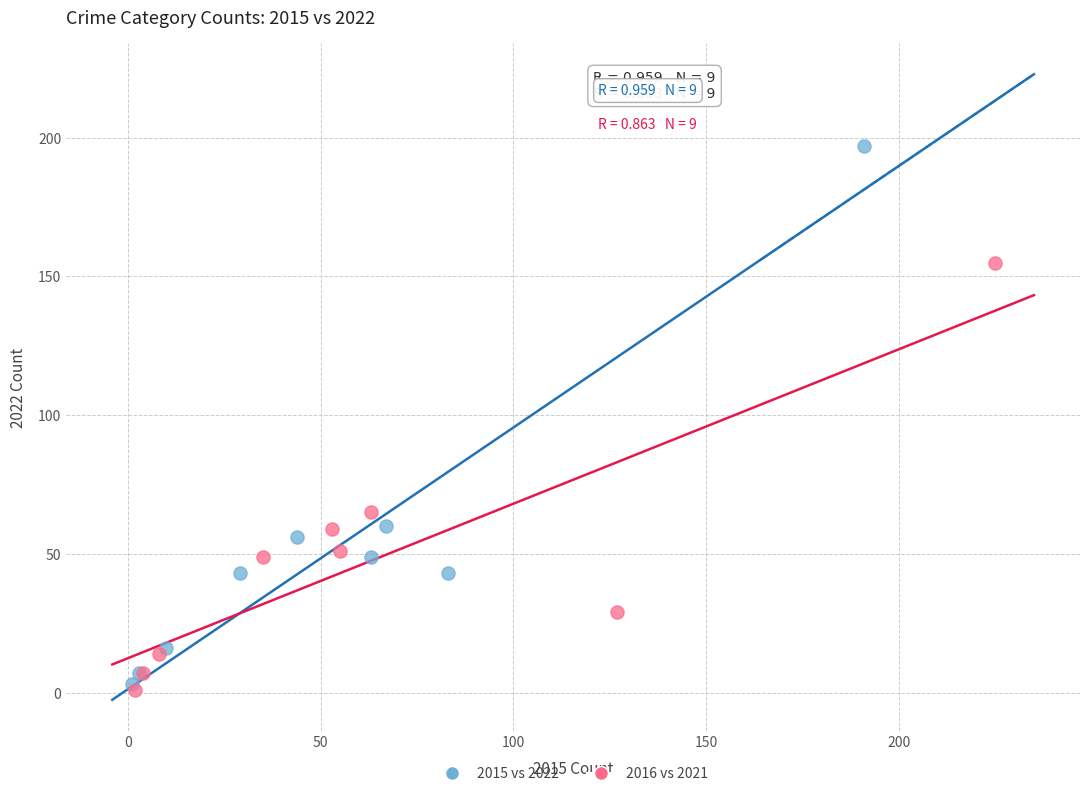

Which series contains the highest Y value?

2015 vs 2022